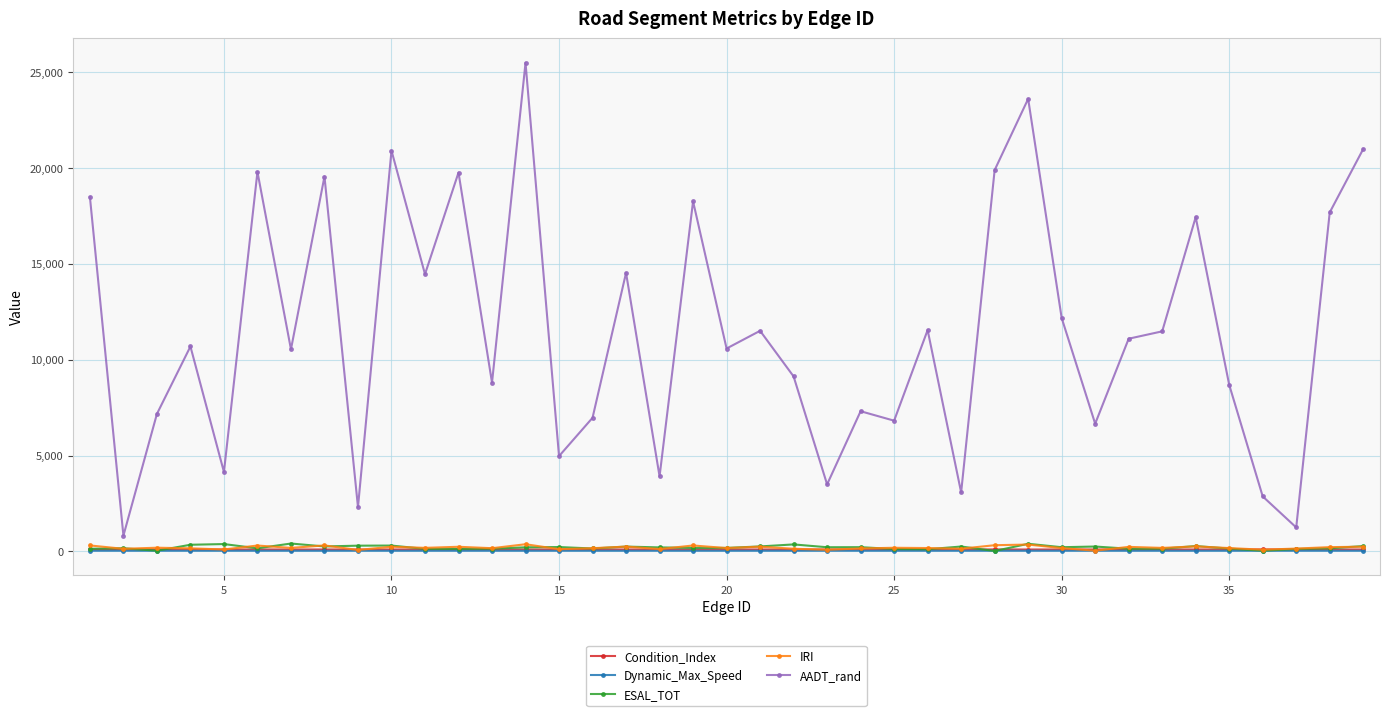

Which series has the largest total across all categories?

AADT_rand